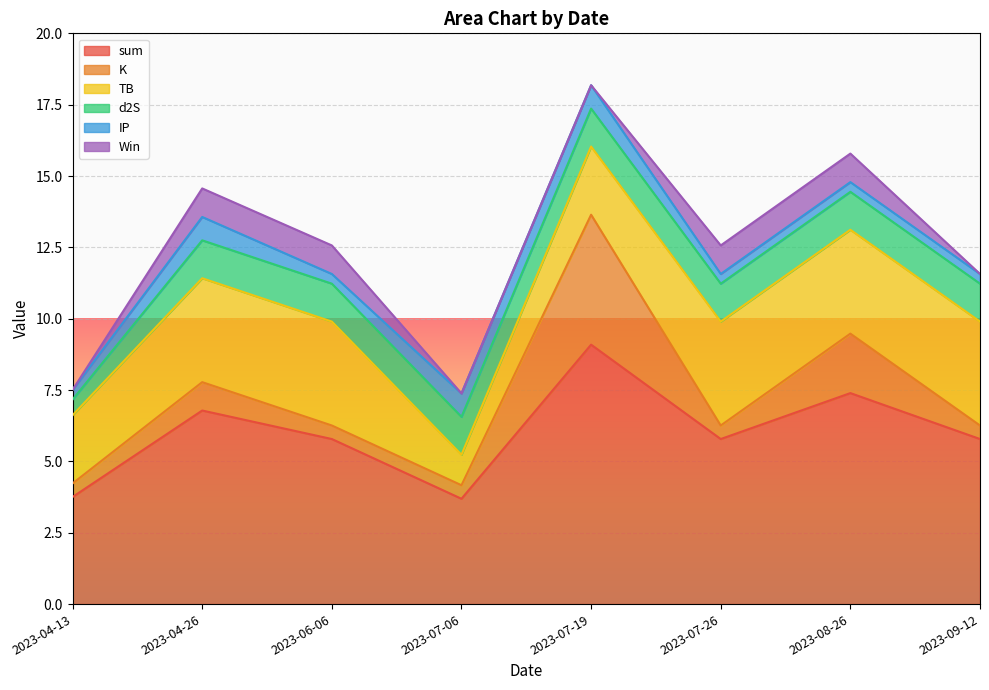

At how many categories does at least one series exceed 6?

3